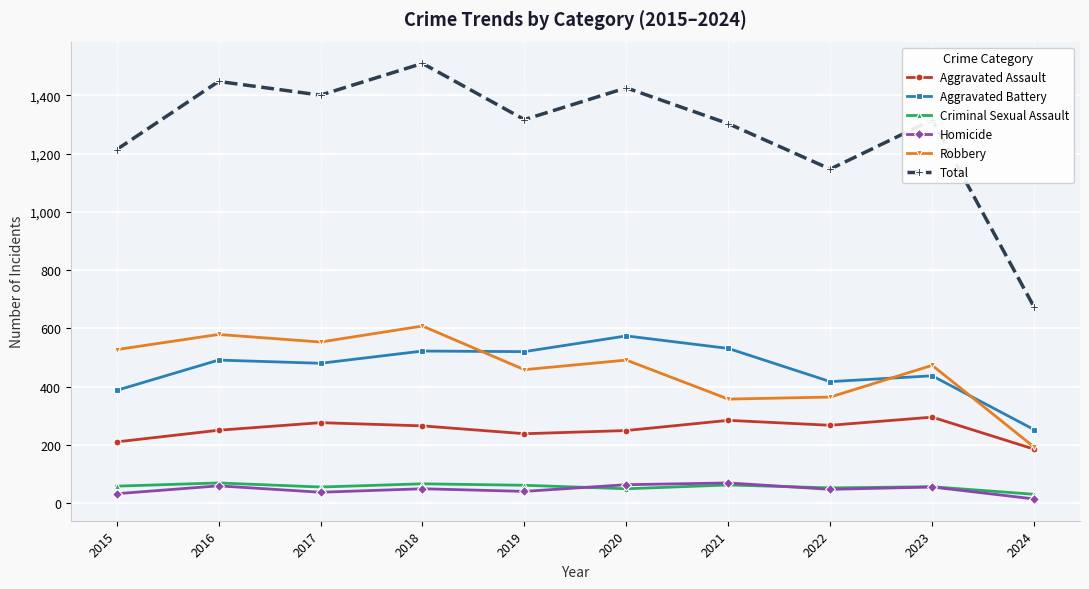

Which series has the widest spread of values?

Total